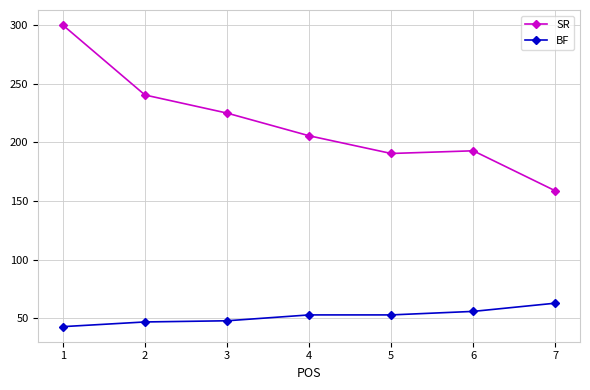

Which series has the widest spread of values?

SR